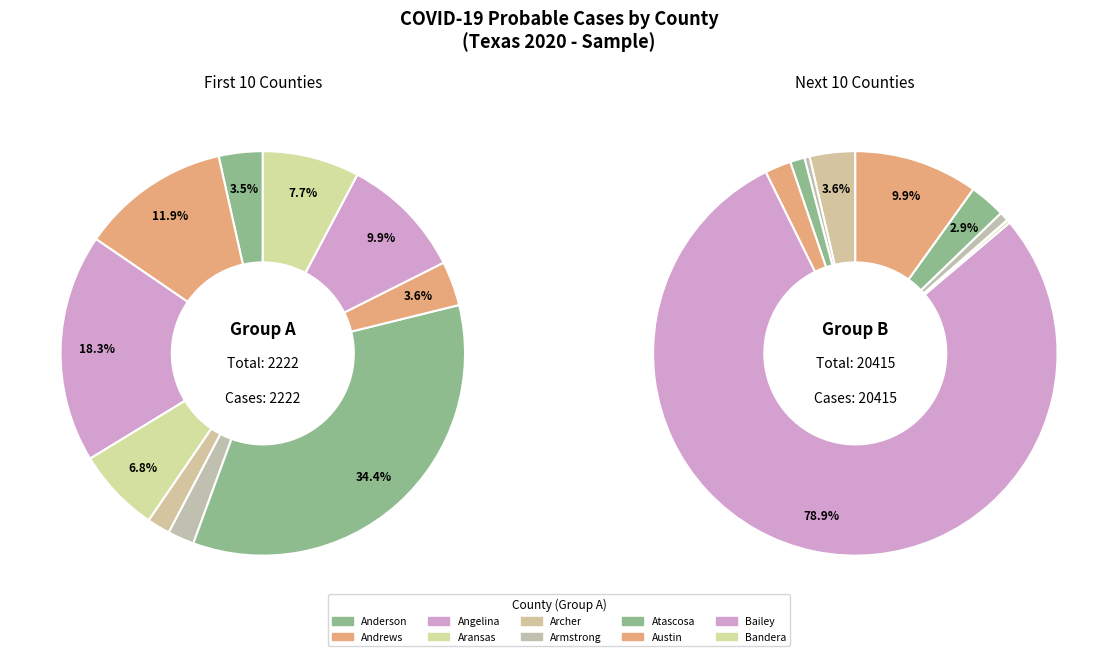

How many slices are in this pie chart?

20